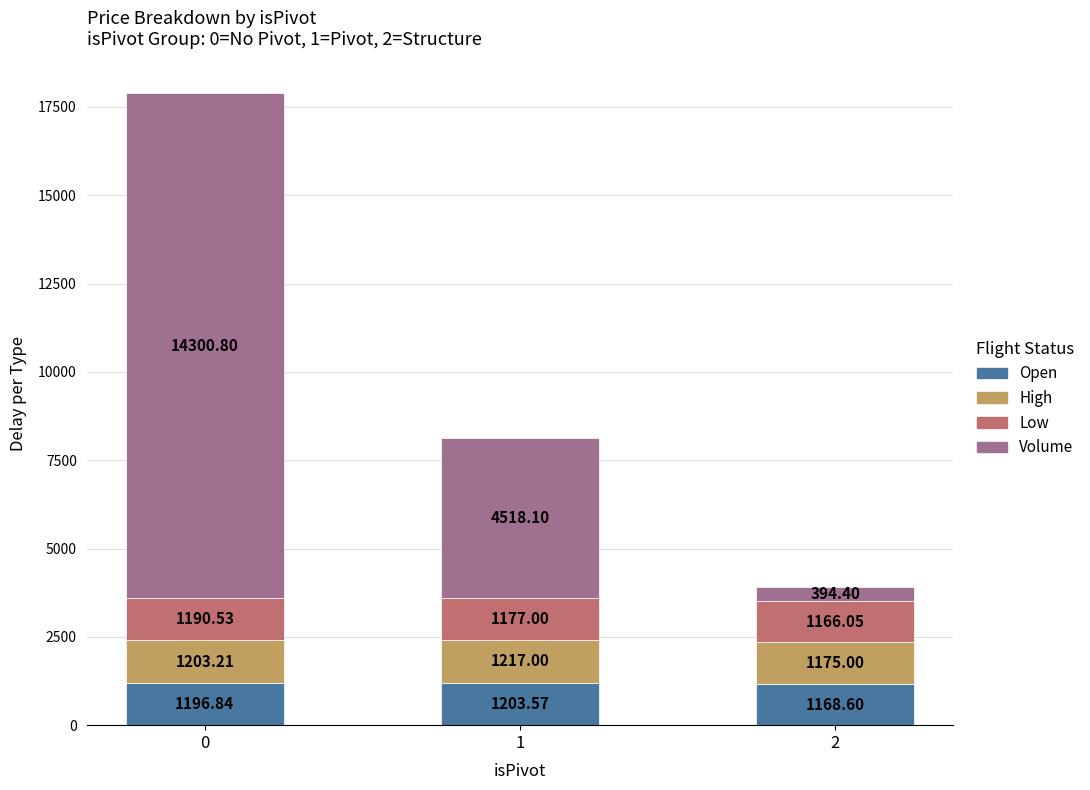

What is the total value across all series at 1?

8115.7